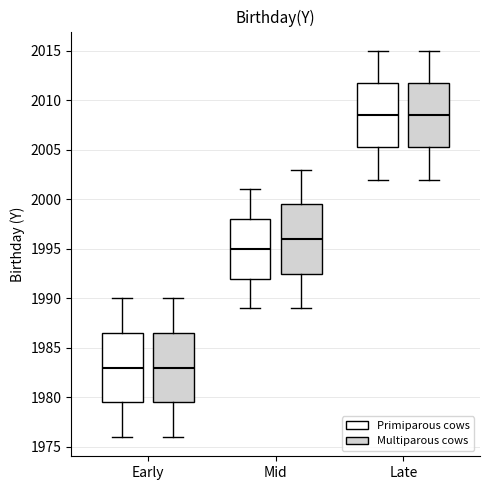

Where is the upper edge of the box for Early (Multiparous cows) on the y-axis? The values are not printed on the chart, so give them approximately, as read against the axis.

1986.5